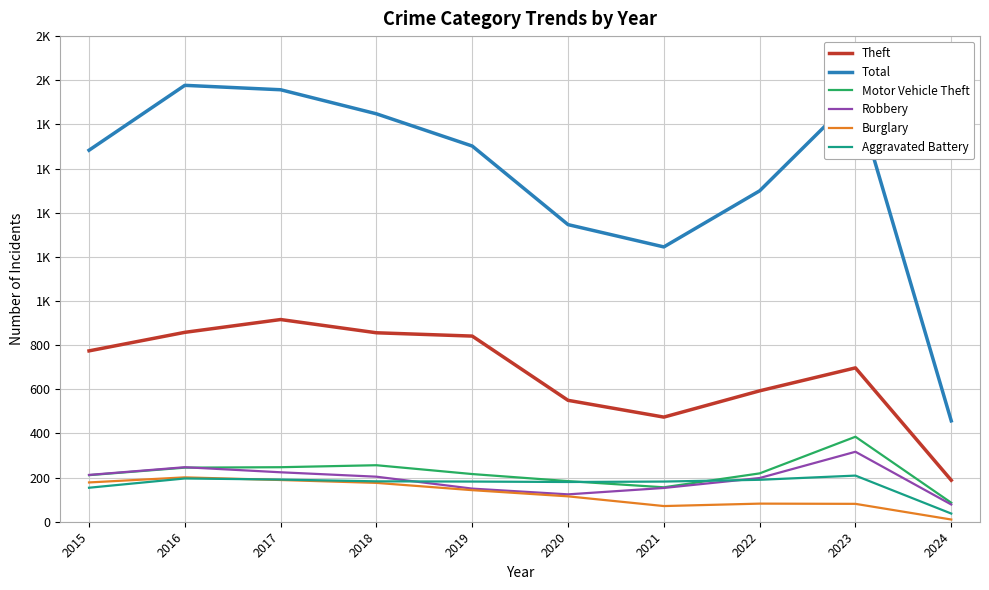

What is the spread (max minus min) of values at 2023?

1848